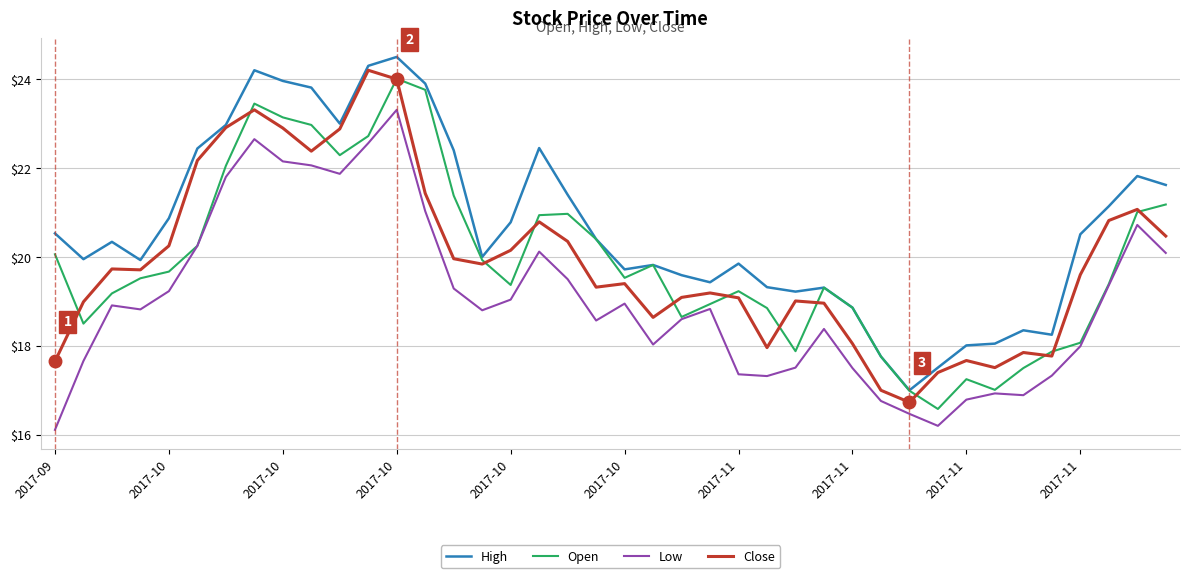

What is the highest value of the Low series?

23.3